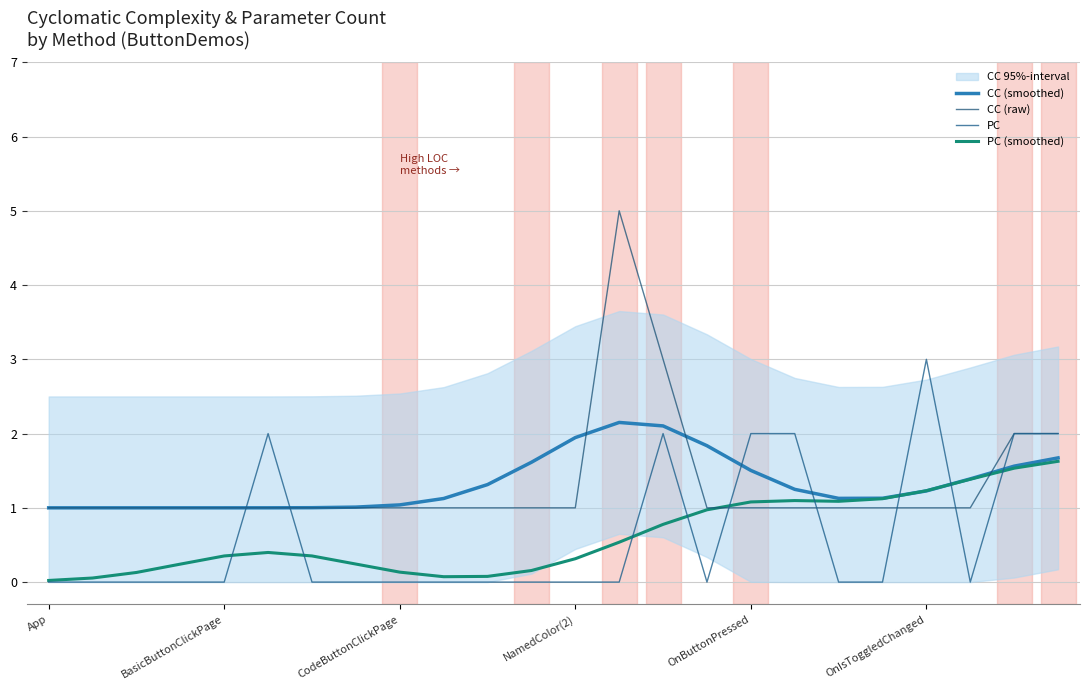

True or false: CC (raw) has more than 2 interior local peaks.

False